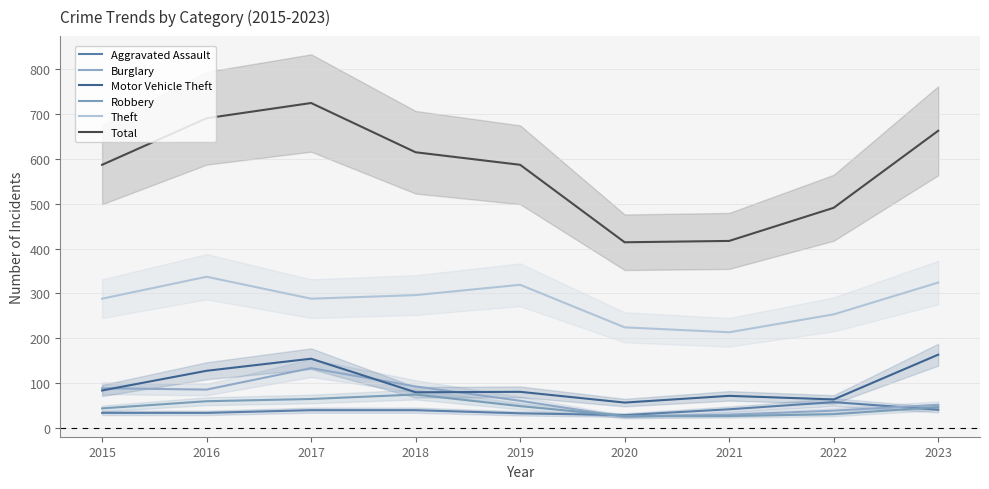

What are all the series names shown in the legend?

Aggravated Assault, Burglary, Motor Vehicle Theft, Robbery, Theft, Total